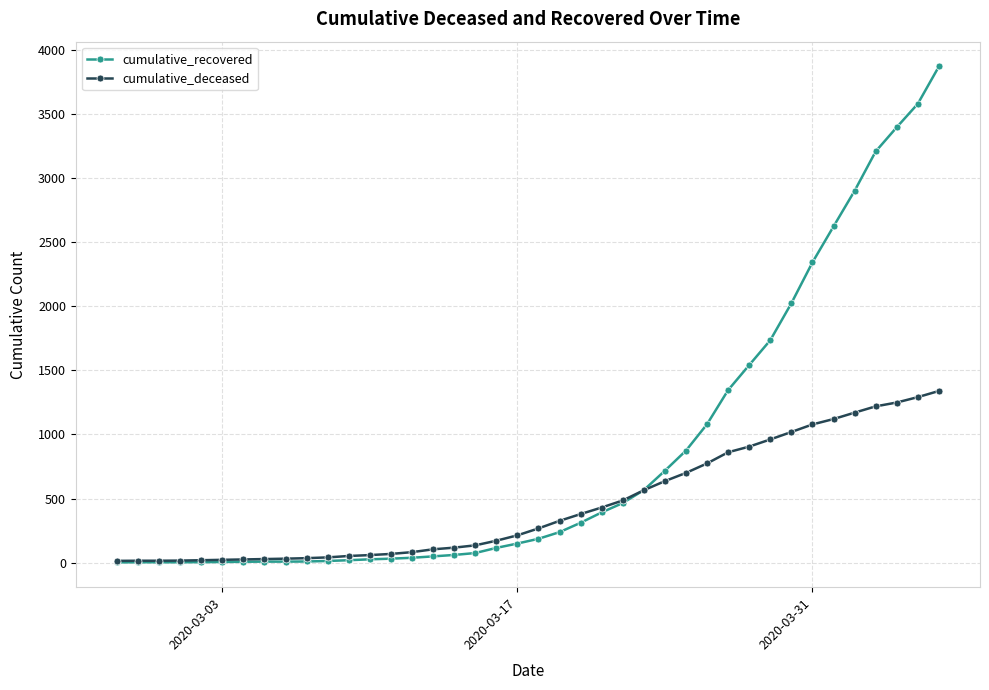

Which series has the widest spread of values?

cumulative_recovered